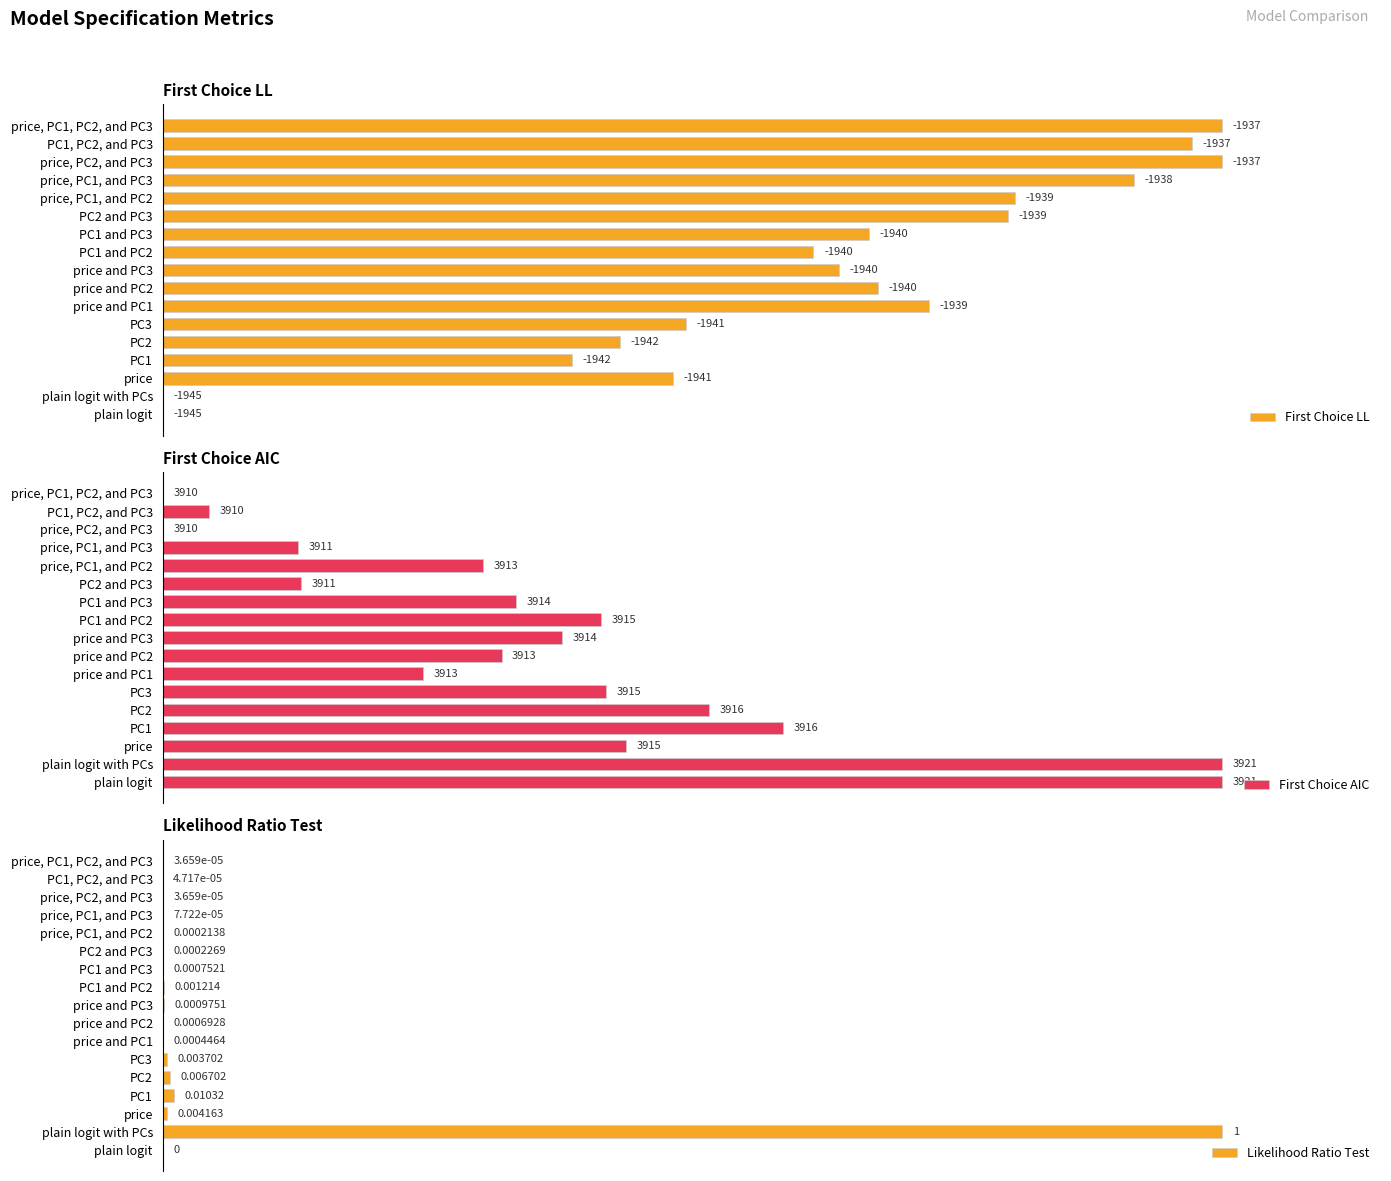

Which category has the highest value in the Likelihood Ratio Test series?

plain logit with PCs